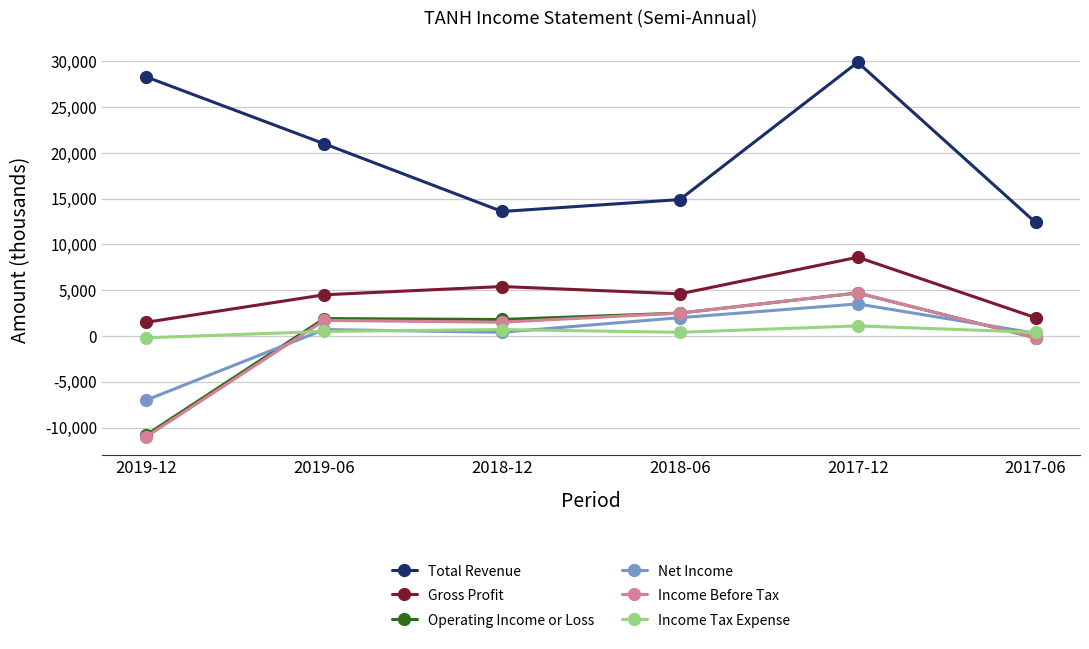

Which series has the widest spread of values?

Total Revenue